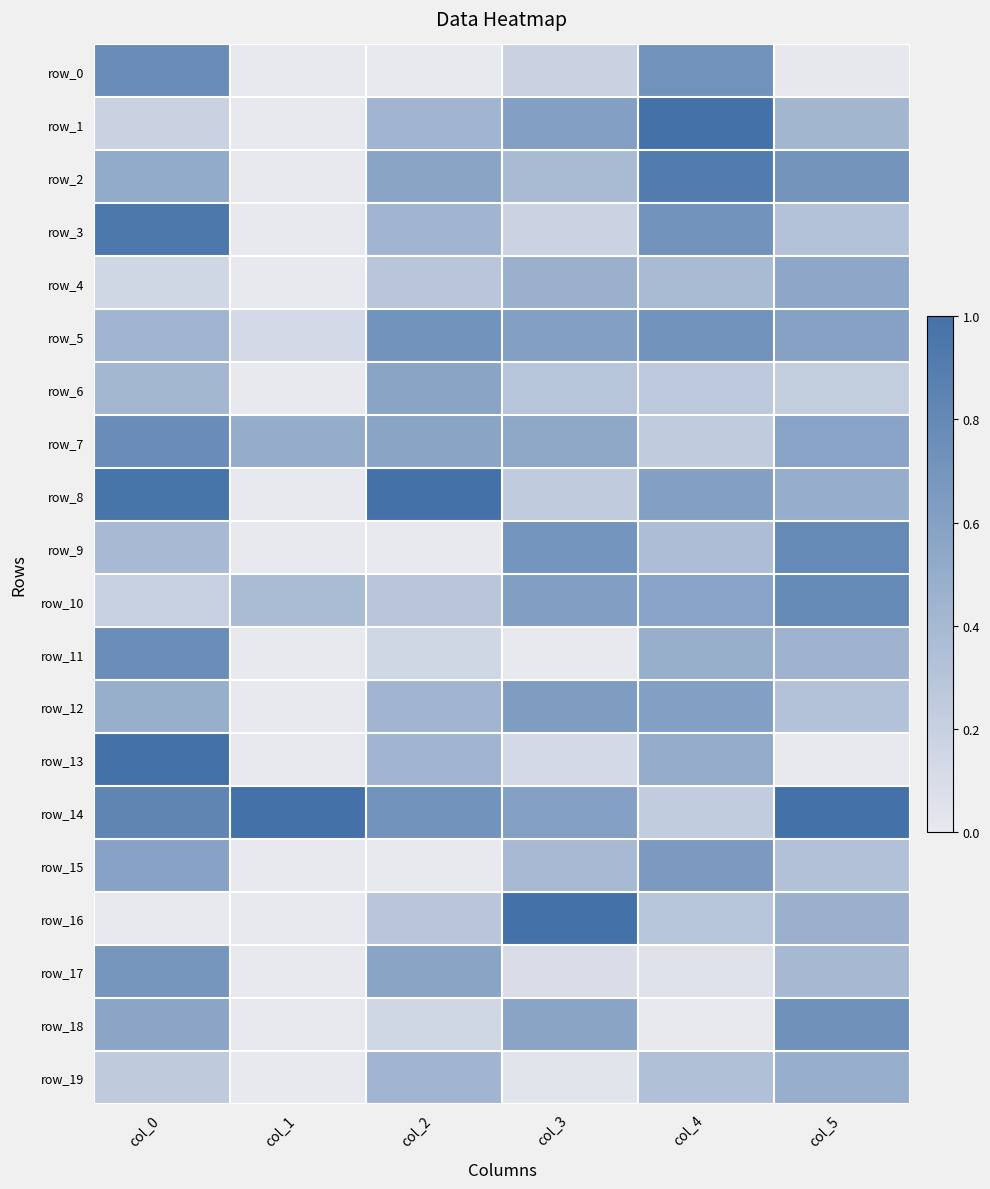

Reading right to left, transcribe all the data shown in this chart.

row_0: col_5=0.0	col_4=0.7	col_3=0.2	col_2=0.0	col_1=0.0	col_0=0.8
row_1: col_5=0.4	col_4=1.0	col_3=0.6	col_2=0.4	col_1=0.0	col_0=0.2
row_2: col_5=0.7	col_4=0.9	col_3=0.4	col_2=0.6	col_1=0.0	col_0=0.5
row_3: col_5=0.3	col_4=0.7	col_3=0.2	col_2=0.4	col_1=0.0	col_0=0.9
row_4: col_5=0.5	col_4=0.4	col_3=0.5	col_2=0.3	col_1=0.0	col_0=0.2
row_5: col_5=0.6	col_4=0.7	col_3=0.6	col_2=0.7	col_1=0.1	col_0=0.4
row_6: col_5=0.2	col_4=0.3	col_3=0.3	col_2=0.6	col_1=0.0	col_0=0.4
row_7: col_5=0.6	col_4=0.2	col_3=0.5	col_2=0.6	col_1=0.5	col_0=0.8
row_8: col_5=0.5	col_4=0.6	col_3=0.2	col_2=1.0	col_1=0.0	col_0=1.0
row_9: col_5=0.8	col_4=0.4	col_3=0.7	col_2=0.0	col_1=0.0	col_0=0.4
row_10: col_5=0.8	col_4=0.6	col_3=0.6	col_2=0.3	col_1=0.4	col_0=0.2
row_11: col_5=0.4	col_4=0.5	col_3=0.0	col_2=0.1	col_1=0.0	col_0=0.8
row_12: col_5=0.3	col_4=0.6	col_3=0.6	col_2=0.4	col_1=0.0	col_0=0.5
row_13: col_5=0.0	col_4=0.5	col_3=0.1	col_2=0.4	col_1=0.0	col_0=1.0
row_14: col_5=1.0	col_4=0.2	col_3=0.6	col_2=0.7	col_1=1.0	col_0=0.8
row_15: col_5=0.3	col_4=0.7	col_3=0.4	col_2=0.0	col_1=0.0	col_0=0.6
row_16: col_5=0.5	col_4=0.3	col_3=1.0	col_2=0.3	col_1=0.0	col_0=0.0
row_17: col_5=0.4	col_4=0.1	col_3=0.1	col_2=0.6	col_1=0.0	col_0=0.7
row_18: col_5=0.7	col_4=0.0	col_3=0.6	col_2=0.1	col_1=0.0	col_0=0.6
row_19: col_5=0.5	col_4=0.3	col_3=0.0	col_2=0.4	col_1=0.0	col_0=0.2